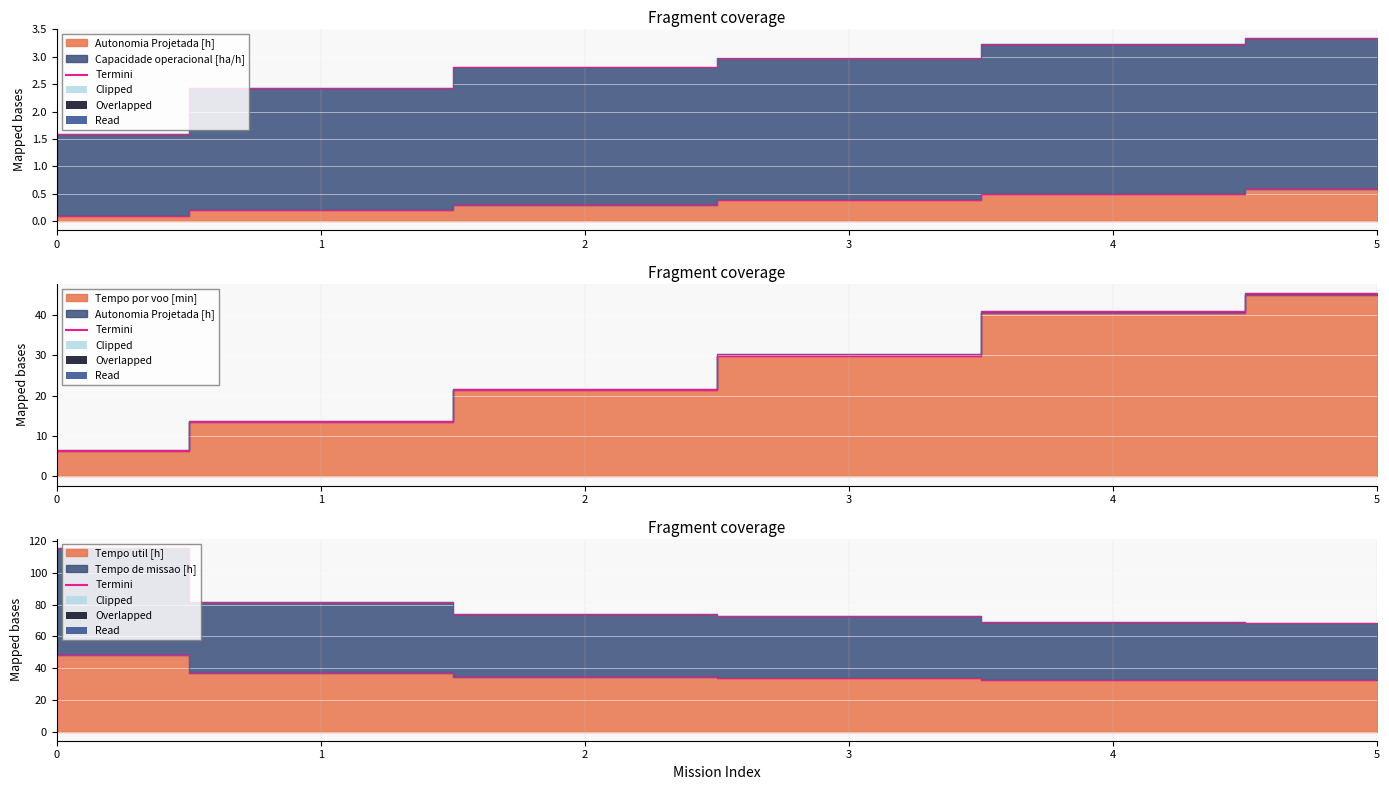

What are all the series names shown in the legend?

Capacidade operacional [ha/h], Tempo de missao [h], Tempo util [h], Tempo por voo [min], Autonomia Projetada [h]